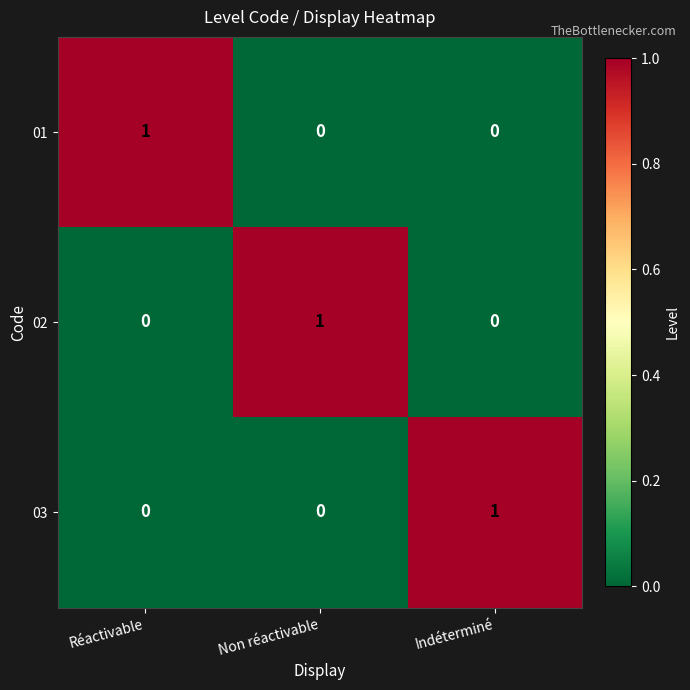

Is the value of 02 at Non réactivable greater than the value of 01 at Non réactivable?

Yes